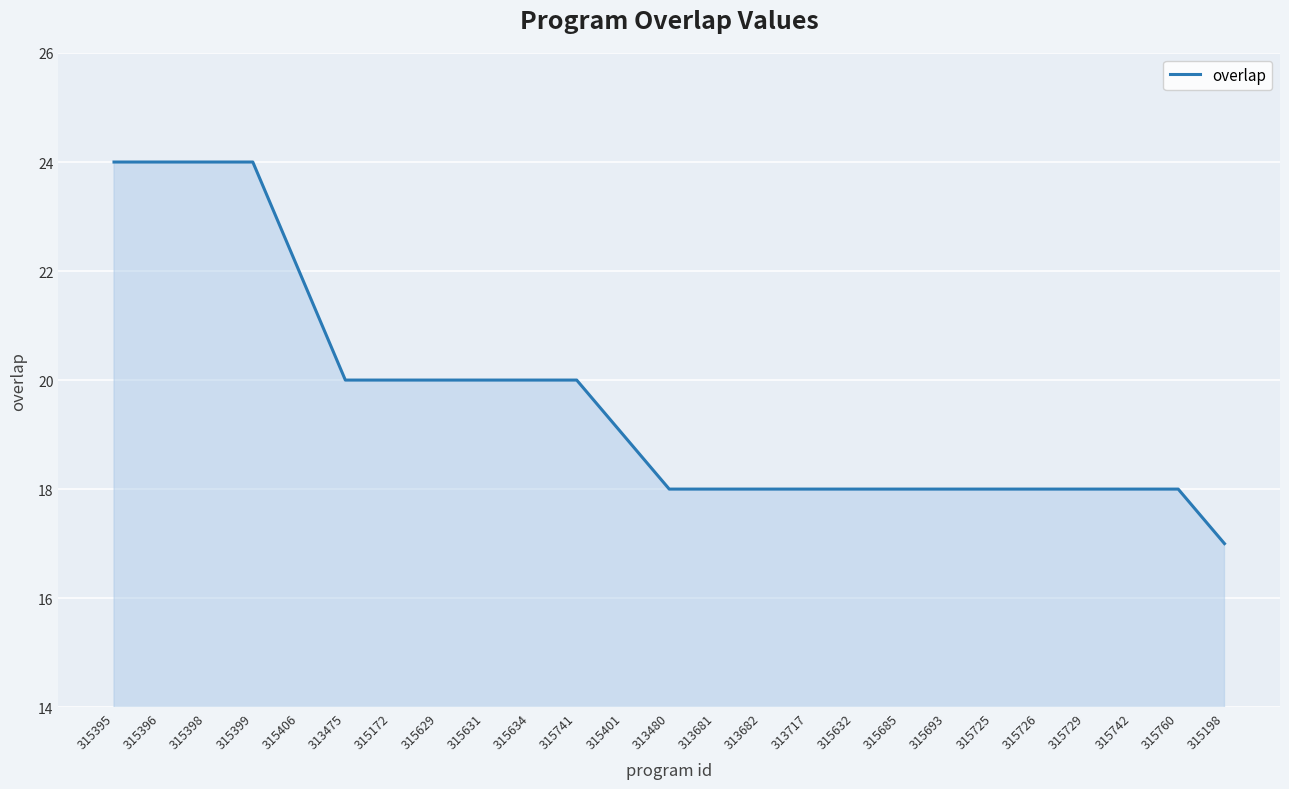

The chart shows a value of 24 at 315398. True or false?

True